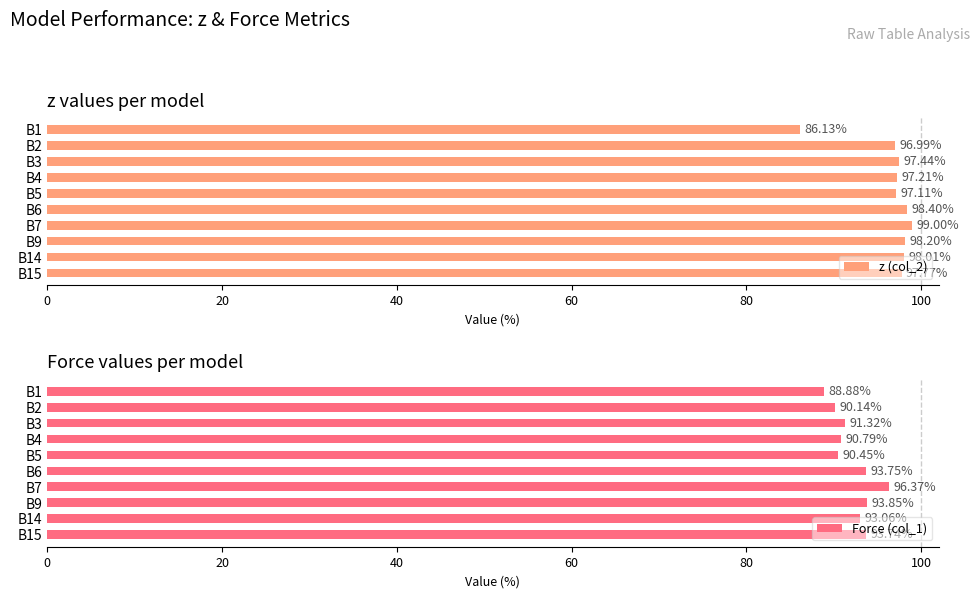

At which label is z (col_2) closest to 92?

B2